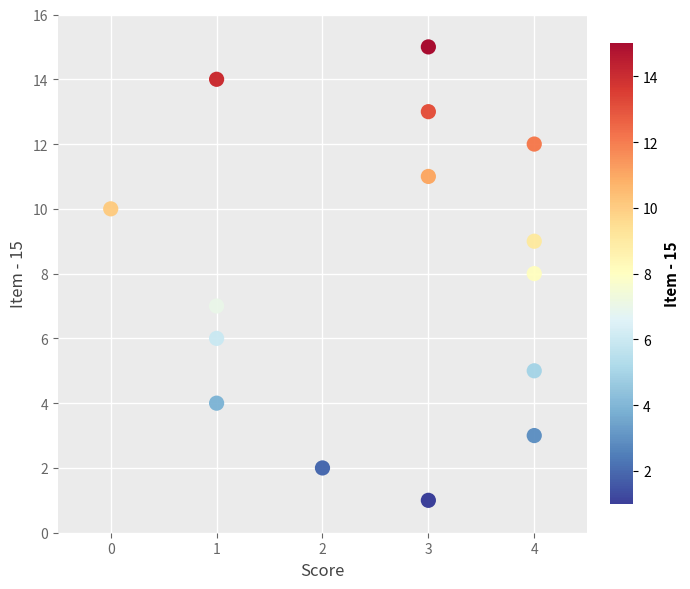

What is the range of Y values (max minus min)?

14